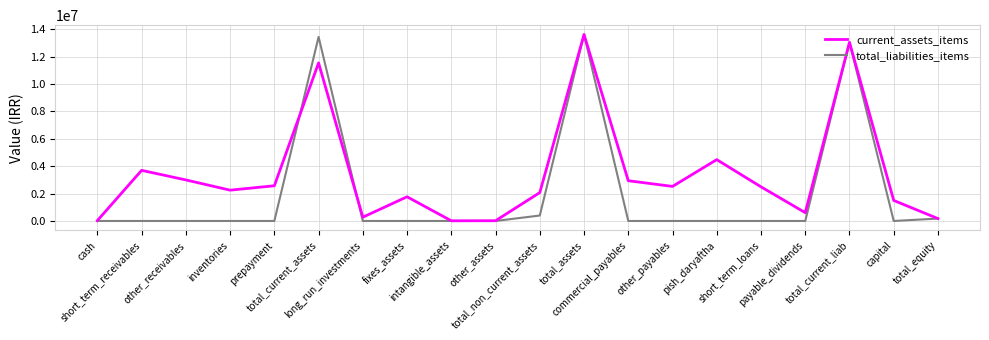

Which series has the largest total across all categories?

current_assets_items